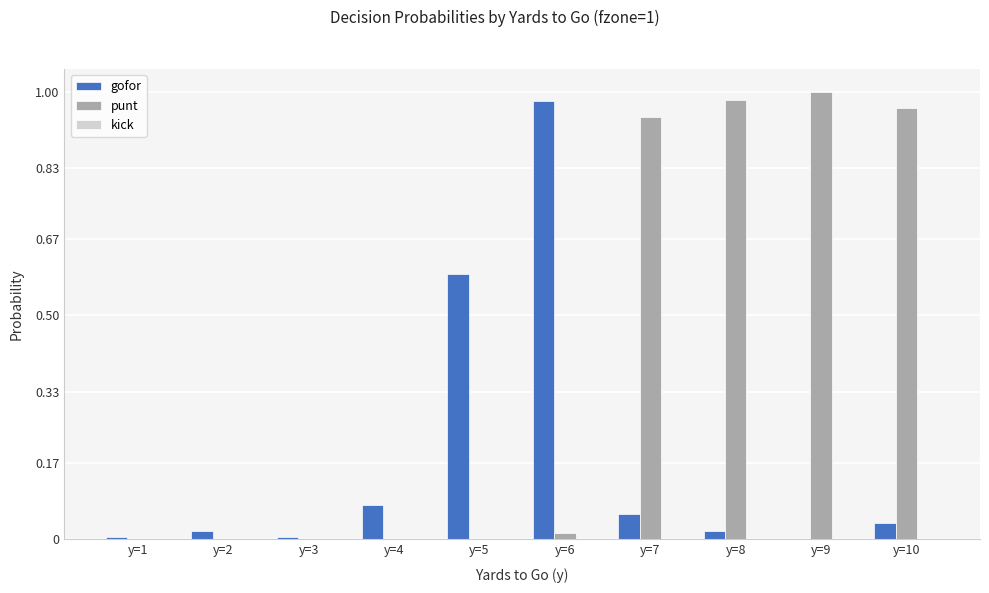

Between y=5 and y=9, which series saw the biggest shift?

punt